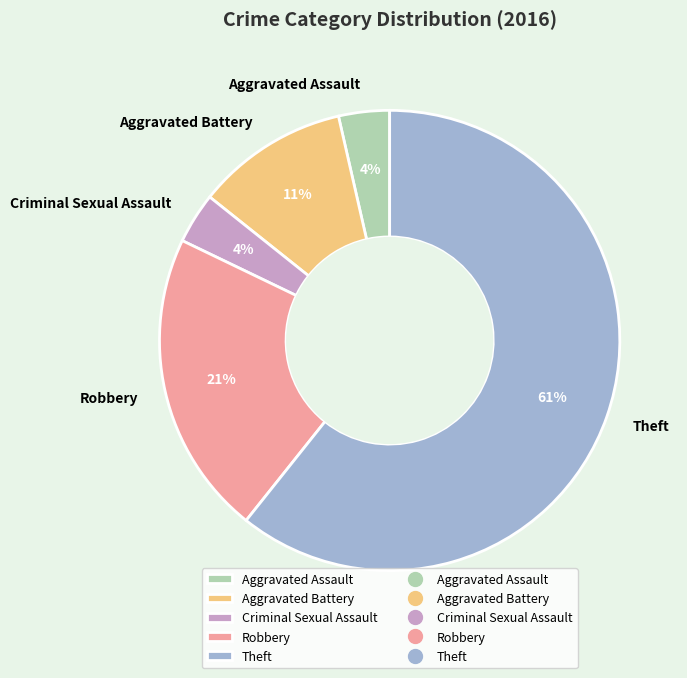

Which slice is the largest?

Theft